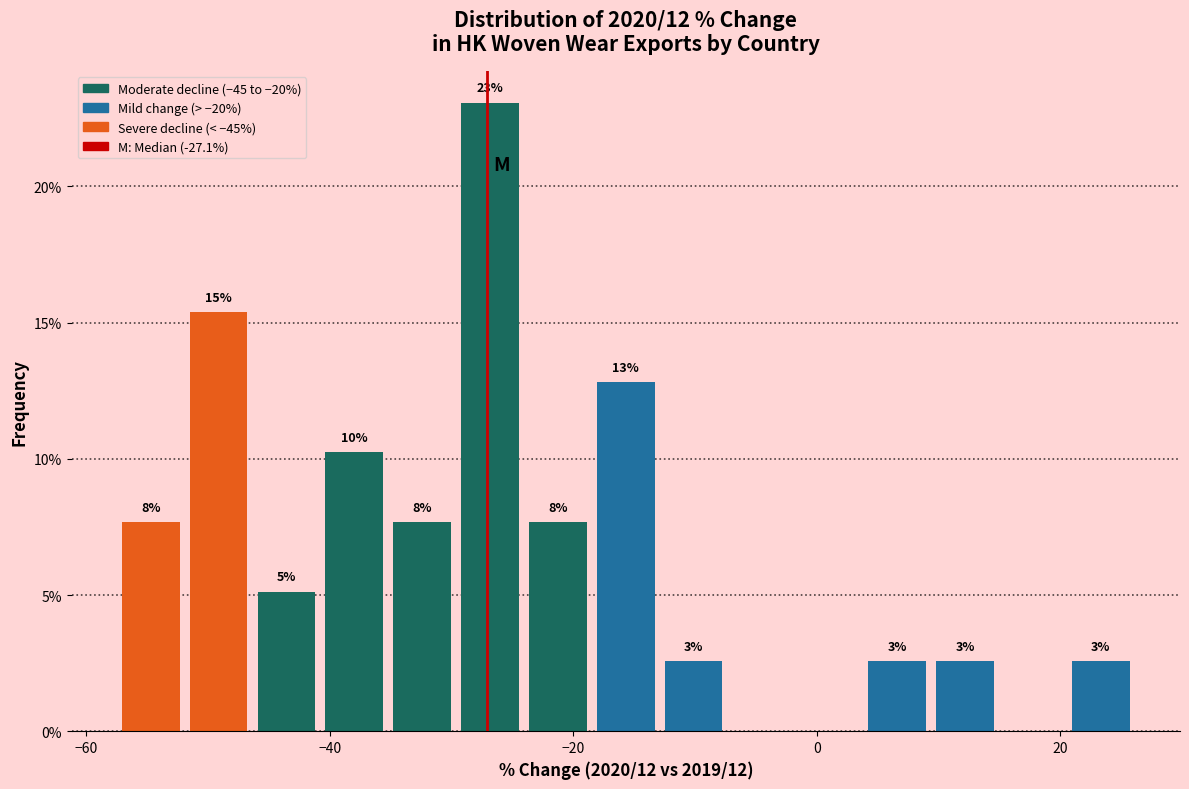

Read against the x-axis, roughly where is the centre of the tallest bar?

-26